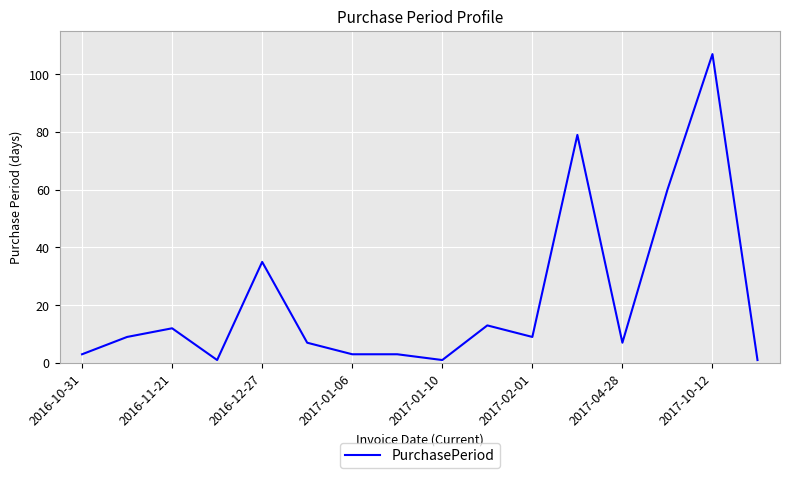

What is the greatest value displayed?

107